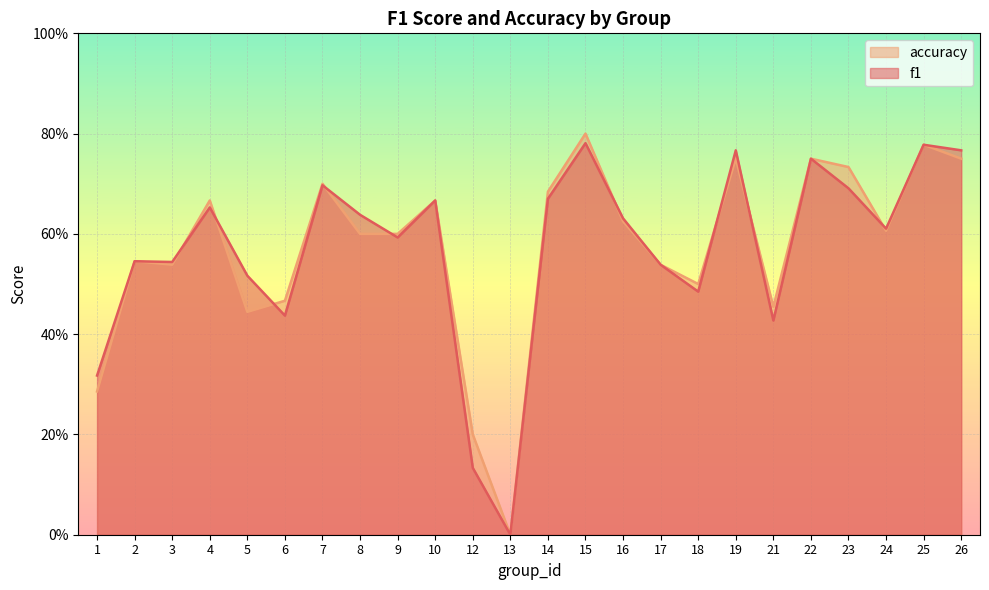

At which category is the sum across all series the highest?

15